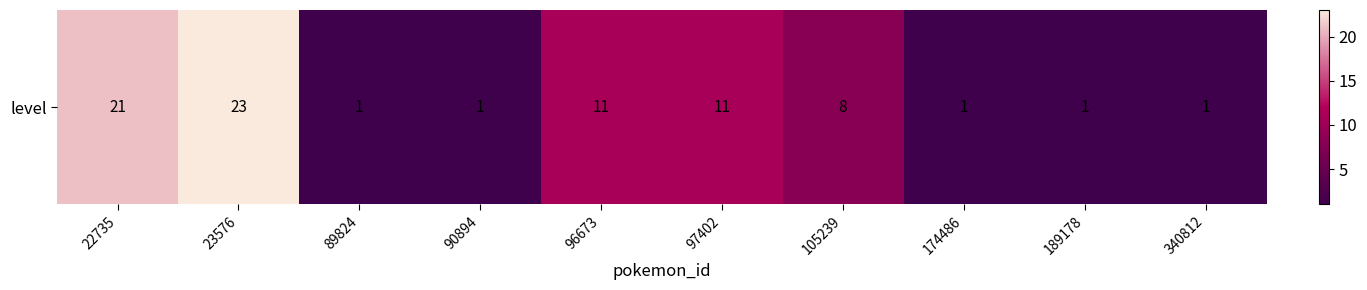

Which category has the highest value across all series?

23576